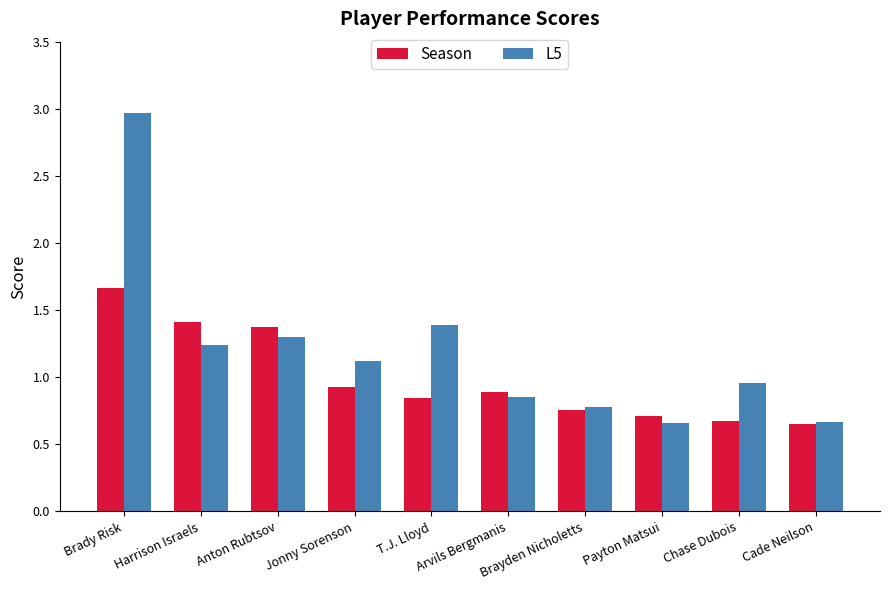

What is the difference between the Season values at Anton Rubtsov and Arvils Bergmanis?

0.5